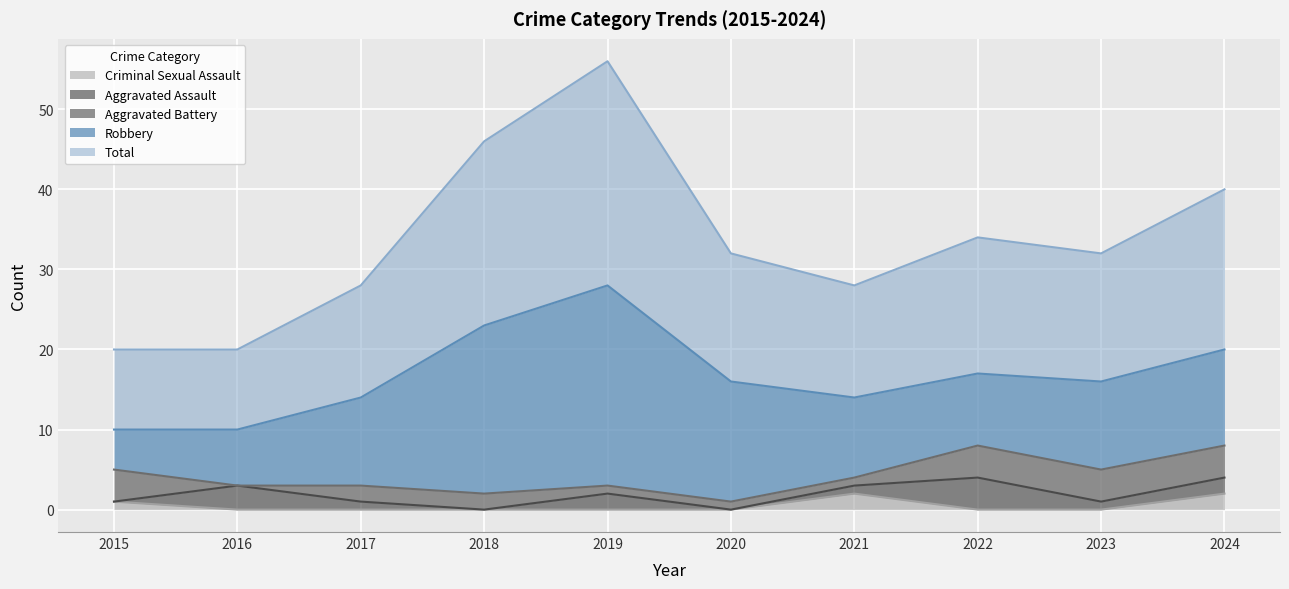

True or false: Robbery and Total cross at least once.

False